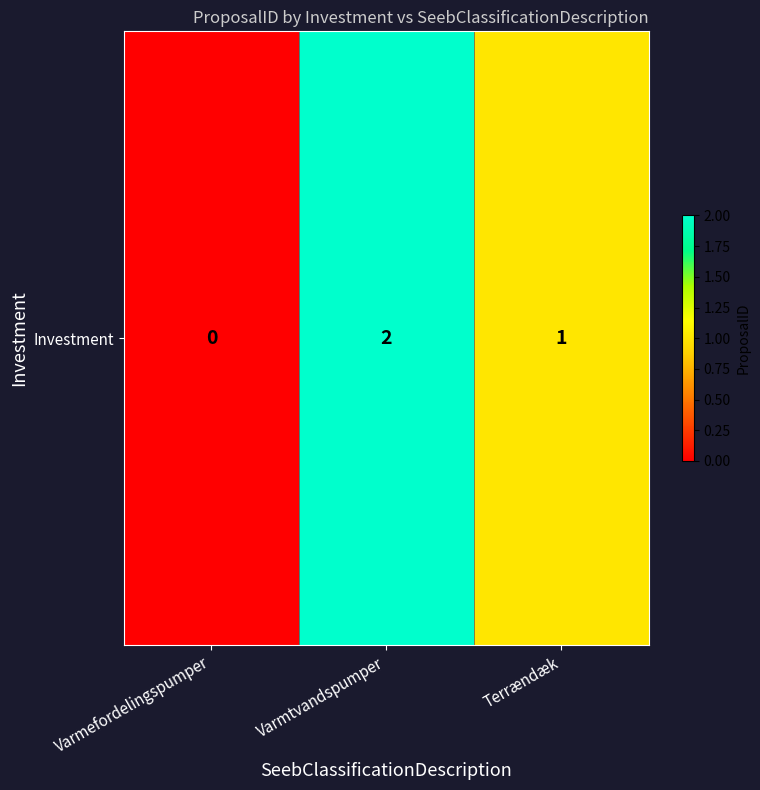

What is the sum of the values at Varmtvandspumper and Varmefordelingspumper?

2